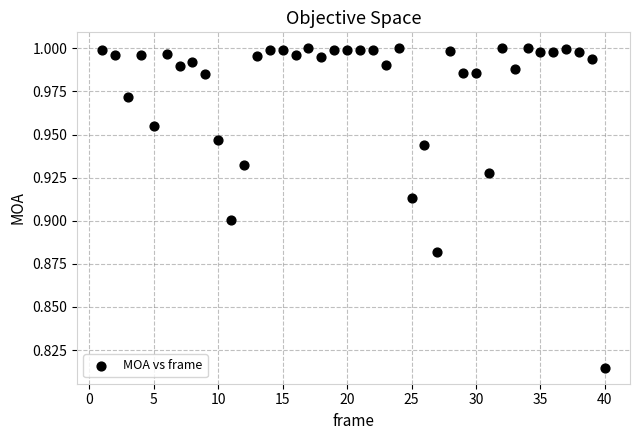

What is the range of X values (max minus min)?

39.0